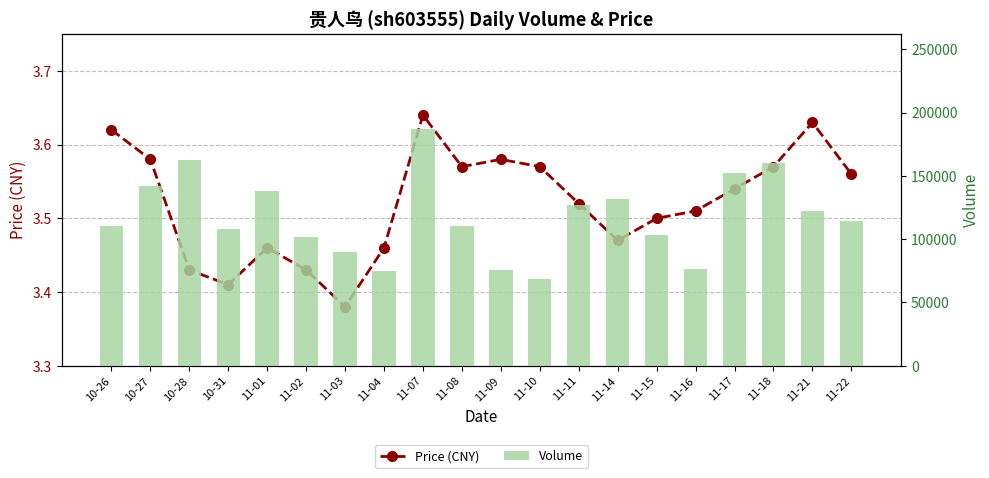

At which label is Volume closest to 127985?

11-11